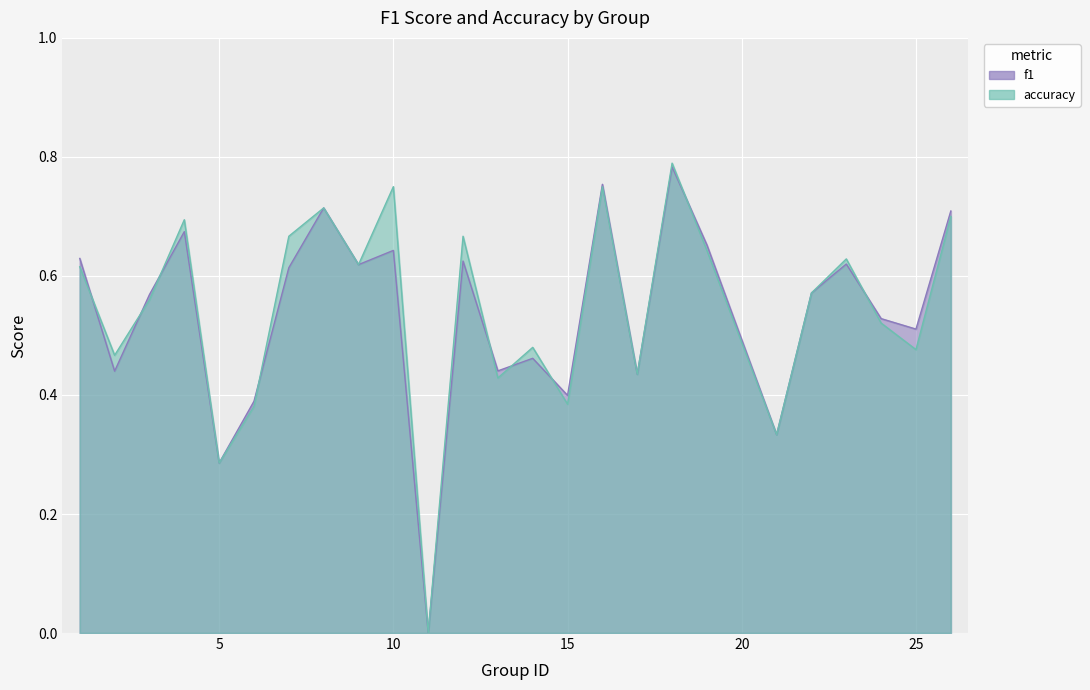

Between 18 and 19, which is larger?

18